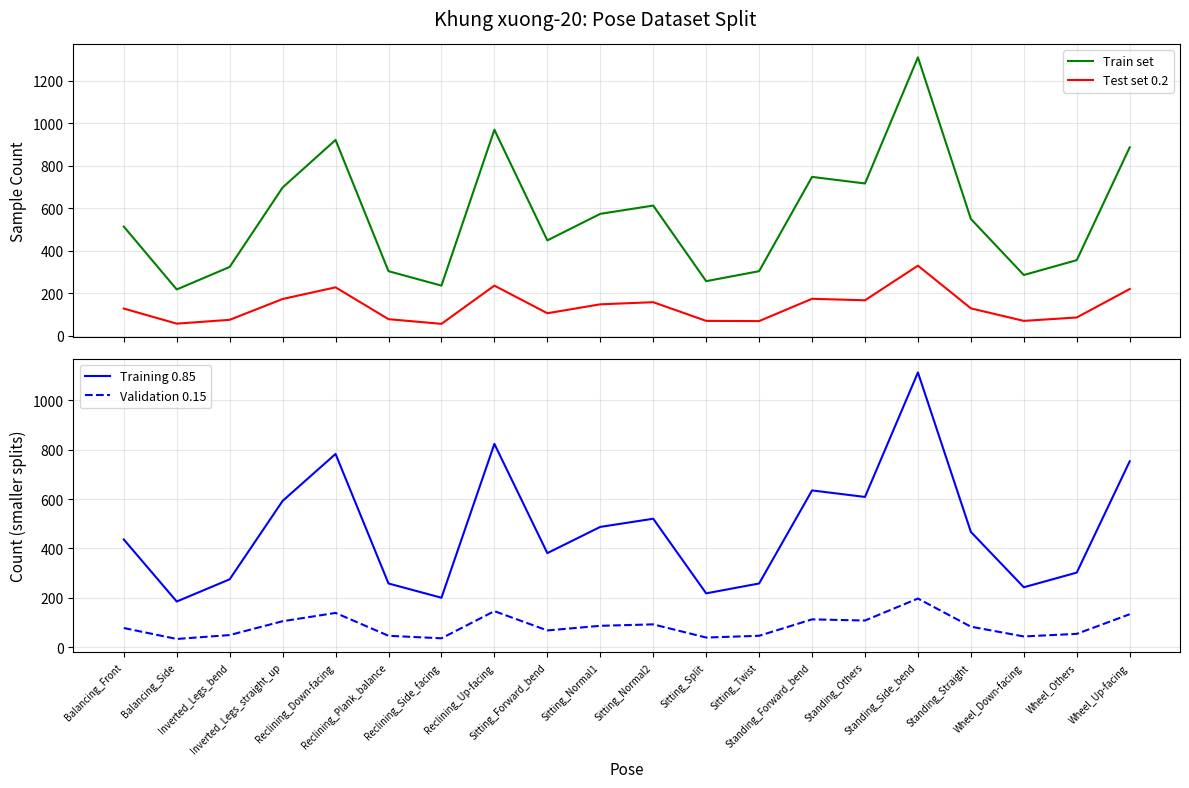

What is the highest value of the Train set series?

1310